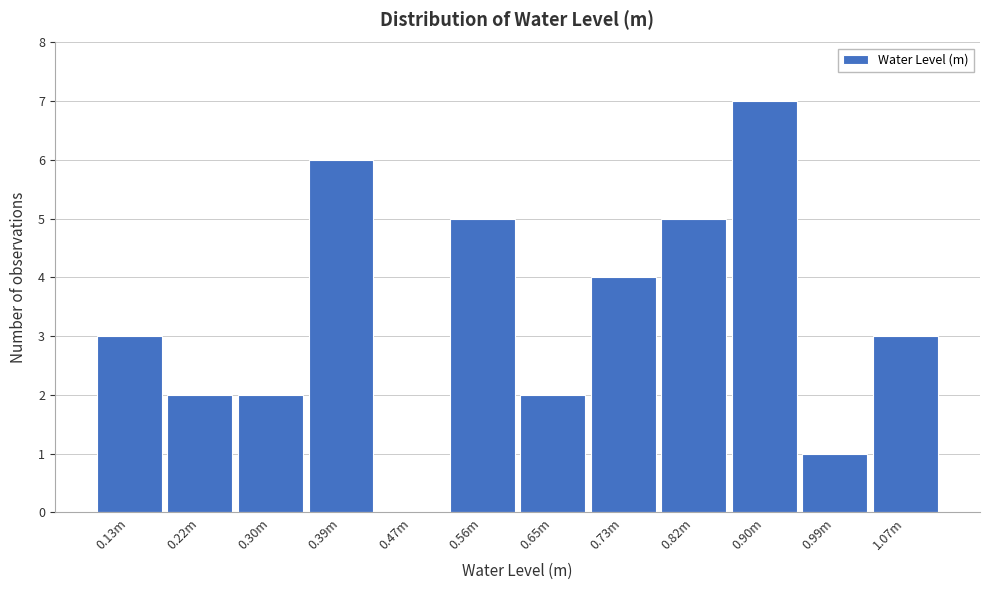

Reading right to left, what are all the values shown in this chart?

1.07m=3	0.99m=1	0.90m=7	0.82m=5	0.73m=4	0.65m=2	0.56m=5	0.47m=0	0.39m=6	0.30m=2	0.22m=2	0.13m=3